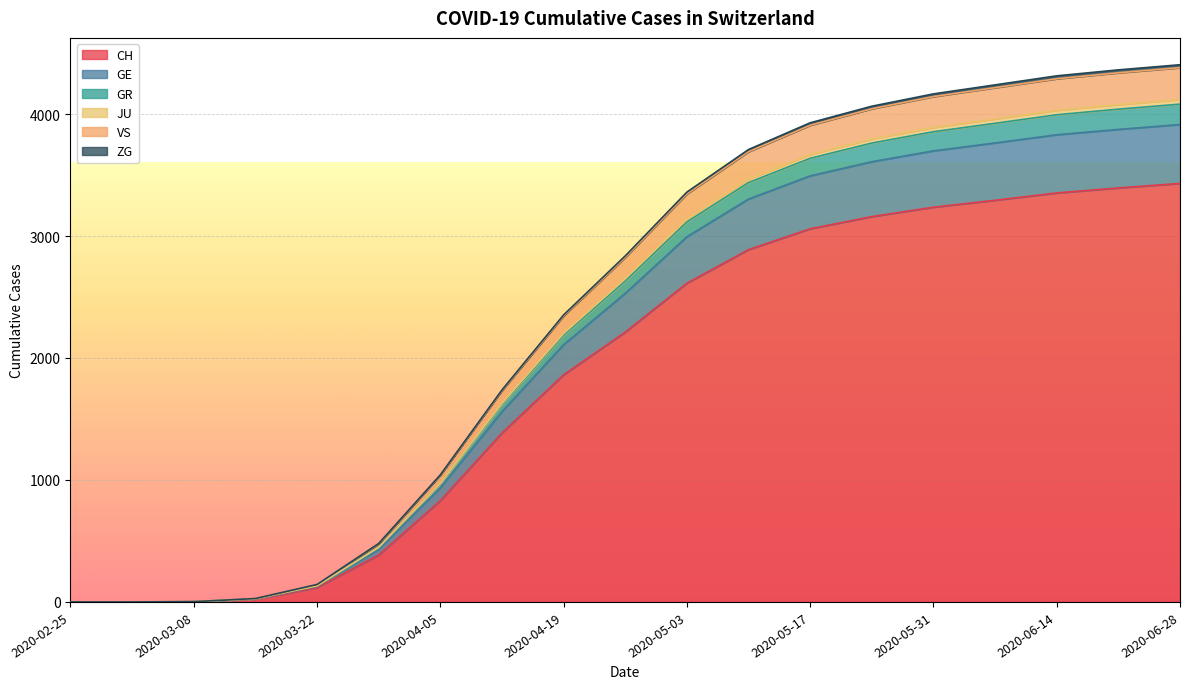

Which category has the highest value in the GR series?

2020-06-28